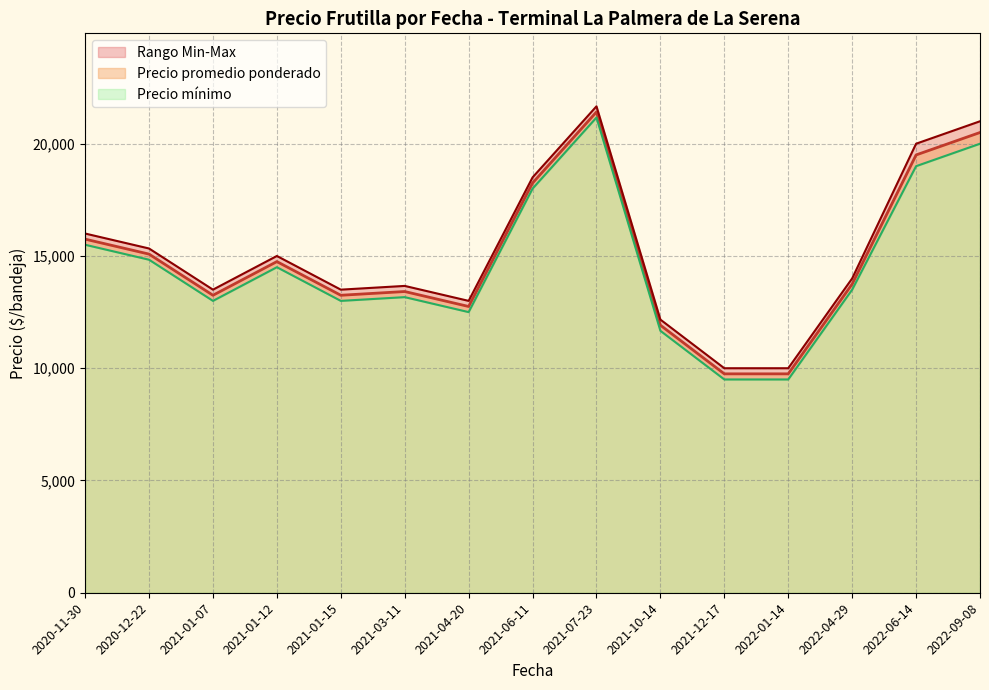

What is the minimum value for Precio promedio ponderado?

9750.0